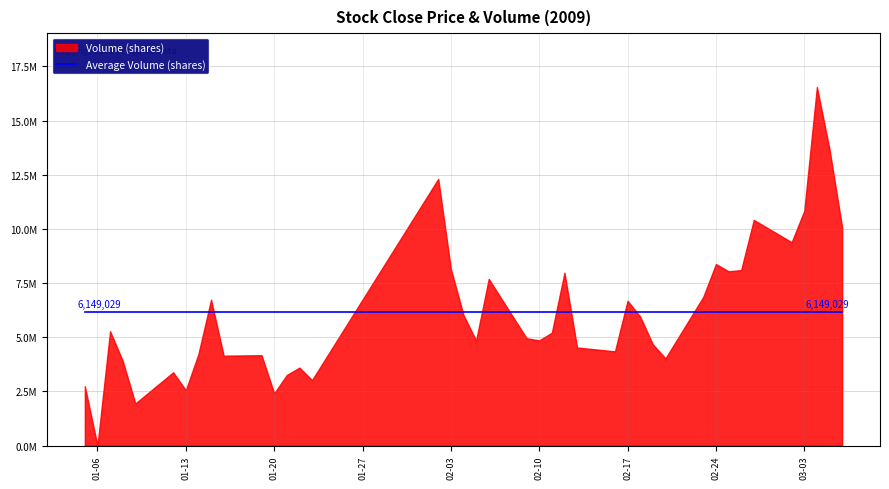

The value of average_close at 2009-02-09 is 4.9. True or false?

True